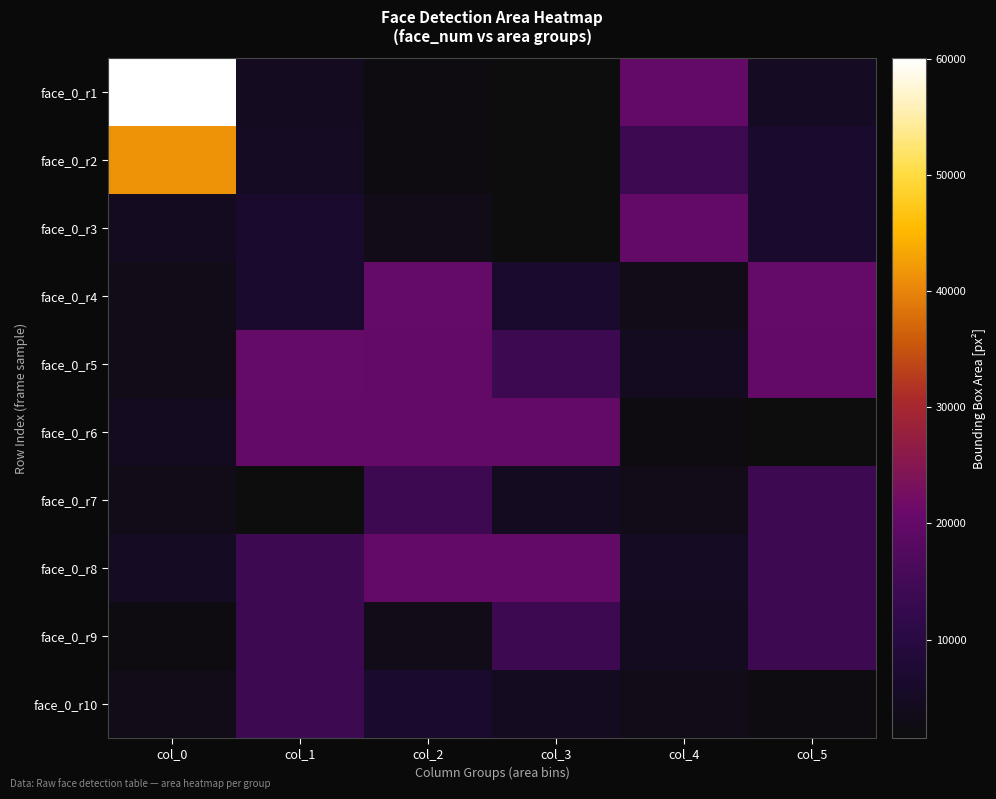

Reading left to right, what are all the values shown in this chart?

face_0_r1: col_0=60025	col_1=4692	col_2=2304	col_3=1560	col_4=20022	col_5=4761
face_0_r2: col_0=41412	col_1=4761	col_2=2256	col_3=1560	col_4=13924	col_5=6724
face_0_r3: col_0=4692	col_1=6724	col_2=3249	col_3=1560	col_4=20022	col_5=6724
face_0_r4: col_0=3249	col_1=6724	col_2=20164	col_3=6724	col_4=3249	col_5=20164
face_0_r5: col_0=3192	col_1=20164	col_2=20022	col_3=13924	col_4=4692	col_5=20022
face_0_r6: col_0=4692	col_1=20022	col_2=20022	col_3=20022	col_4=2256	col_5=1560
face_0_r7: col_0=3249	col_1=1560	col_2=13924	col_3=4624	col_4=3192	col_5=13924
face_0_r8: col_0=4761	col_1=13924	col_2=20022	col_3=20022	col_4=4761	col_5=13924
face_0_r9: col_0=2256	col_1=13924	col_2=3249	col_3=13924	col_4=4692	col_5=13924
face_0_r10: col_0=3192	col_1=13924	col_2=6642	col_3=4692	col_4=3249	col_5=2304